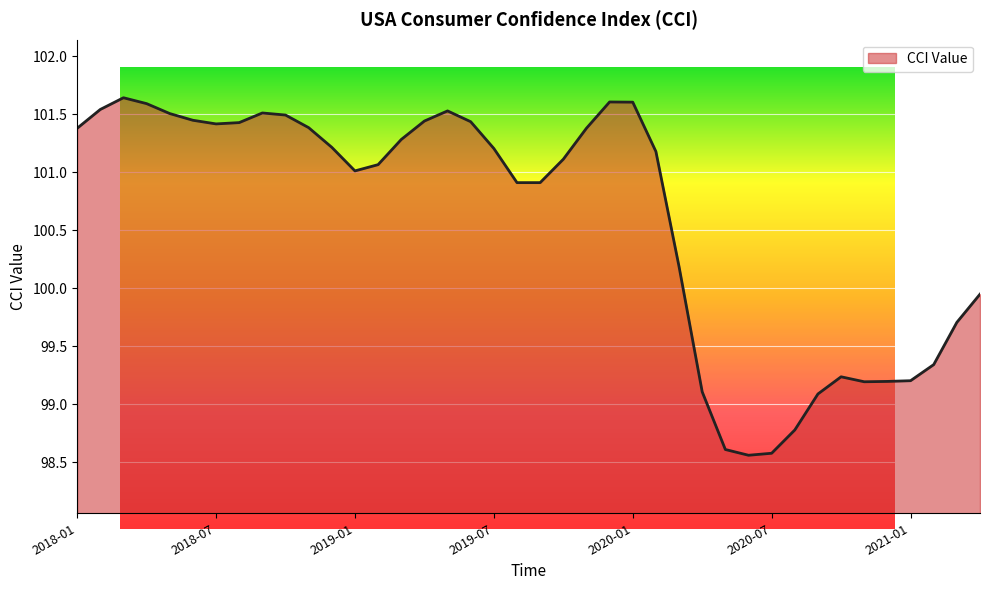

Does the chart display data point markers on the line(s)?

No